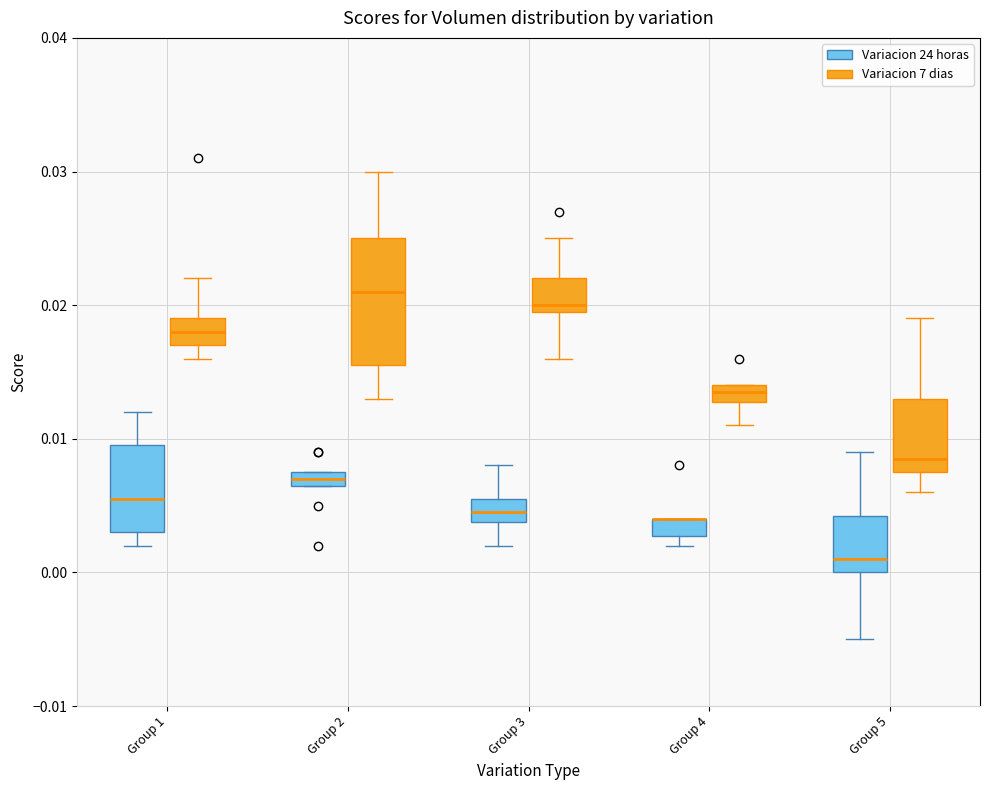

Where does the upper whisker of the box for Group 1 (Variacion 7 dias) end on the y-axis? The values are not printed on the chart, so give them approximately, as read against the axis.

0.022